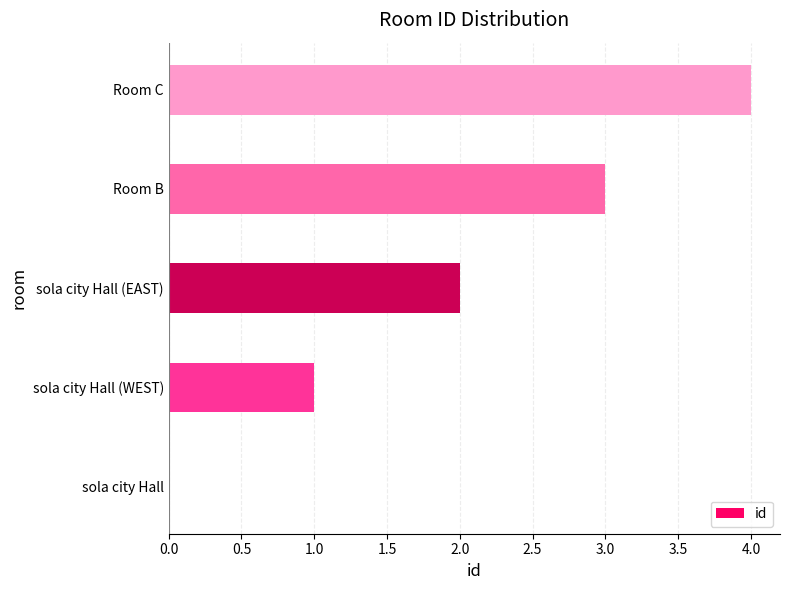

Count the number of categories in the chart.

5